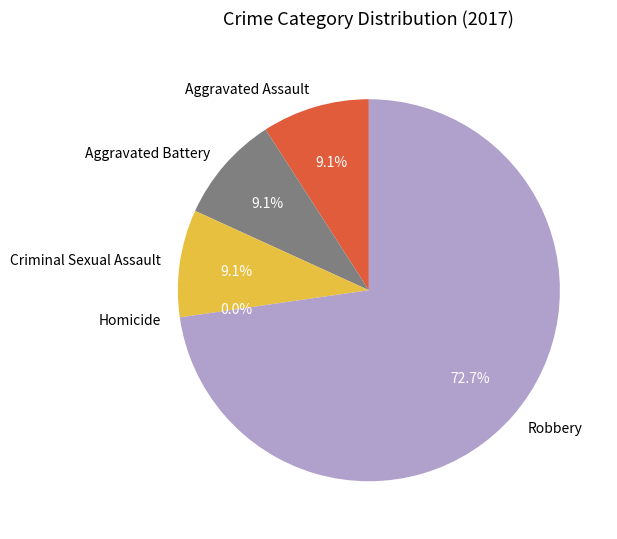

Which category accounts for the majority?

Robbery